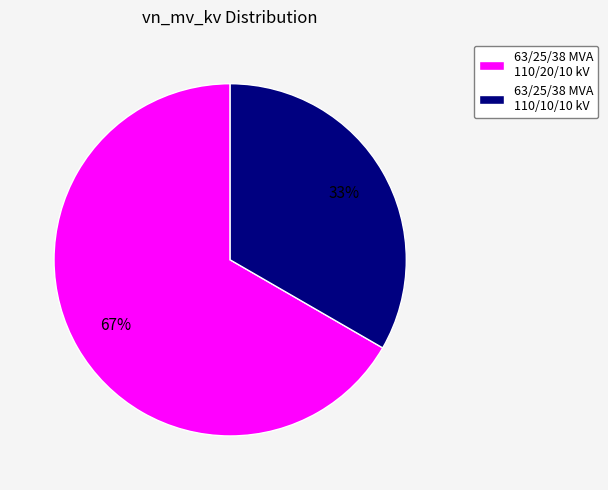

Combined, do 63/25/38 MVA 110/10/10 kV and 63/25/38 MVA 110/20/10 kV account for over 50%?

Yes